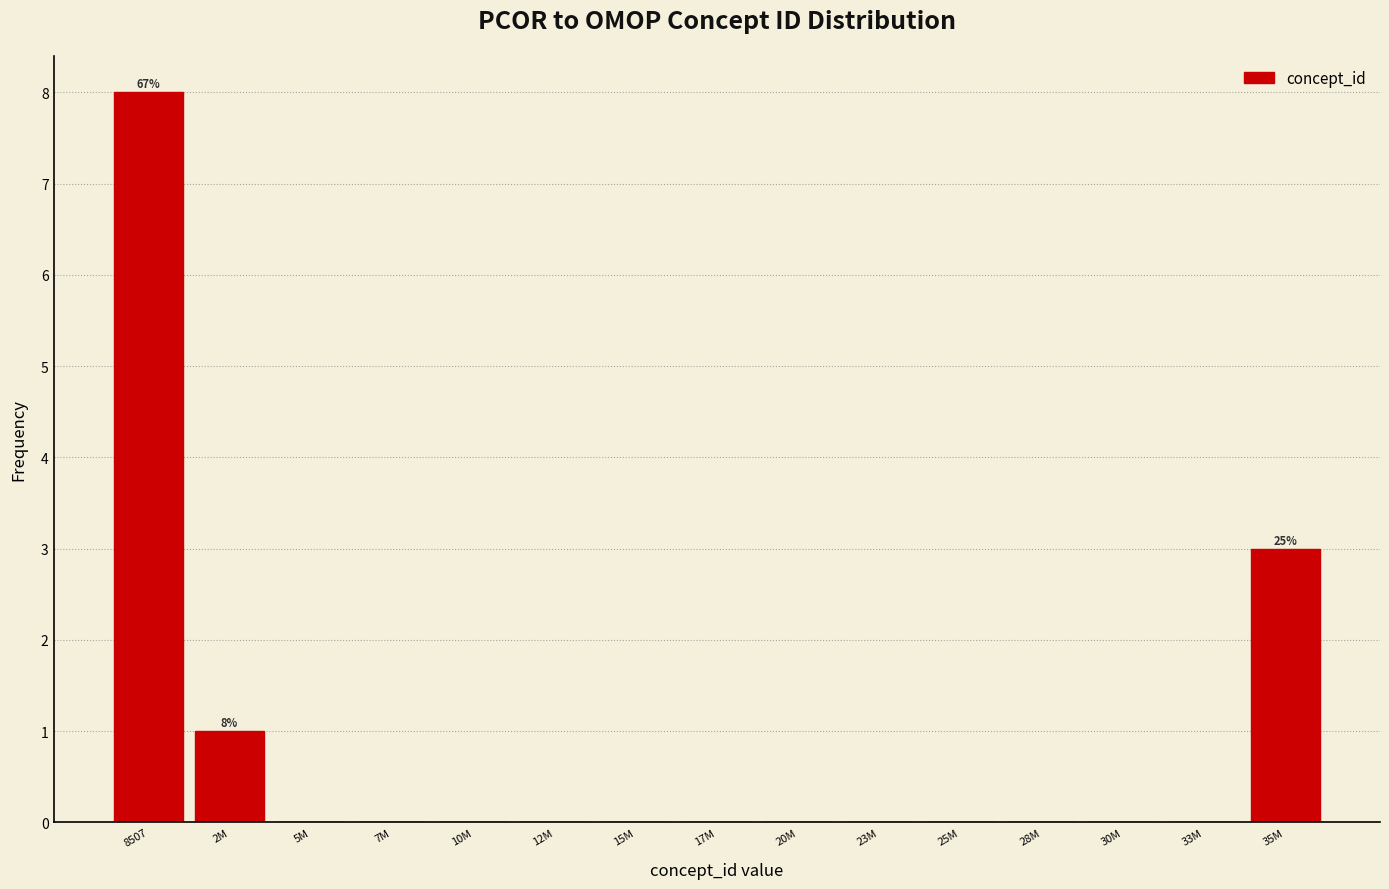

Reading right to left, extract all data points from this chart.

35M=3	33M=0	30M=0	28M=0	25M=0	23M=0	20M=0	17M=0	15M=0	12M=0	10M=0	7M=0	5M=0	2M=1	8507=8